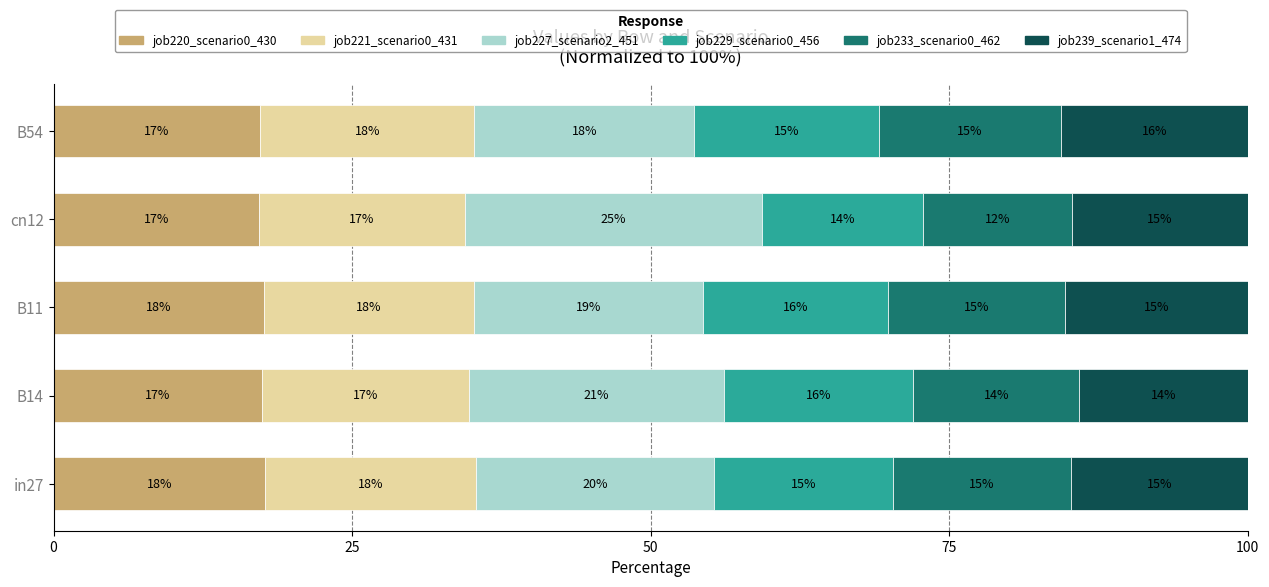

What value does the job220_scenario0_430 series have at B11?

17.6